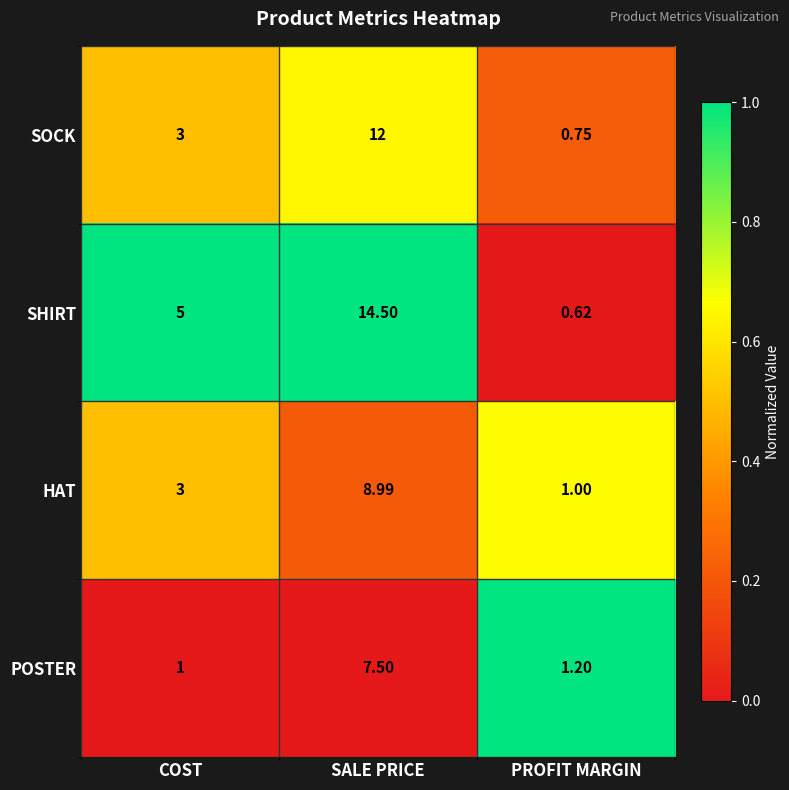

Which series changed the most between SALE PRICE and PROFIT MARGIN?

SHIRT